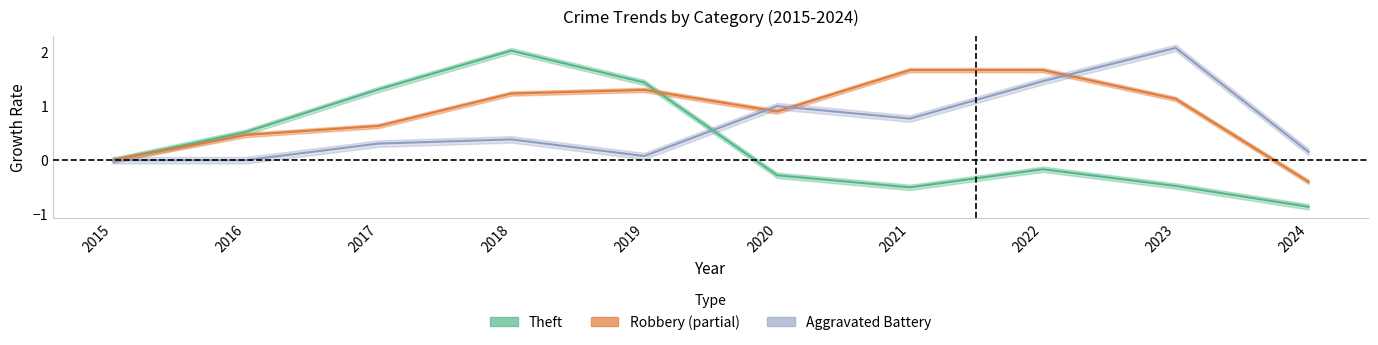

What is the difference between the Theft values at 2019 and 2020?

1.7